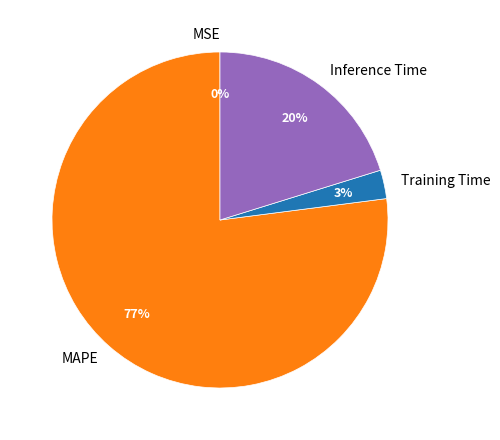

To the nearest percent, what percentage of the pie is Inference Time?

20%